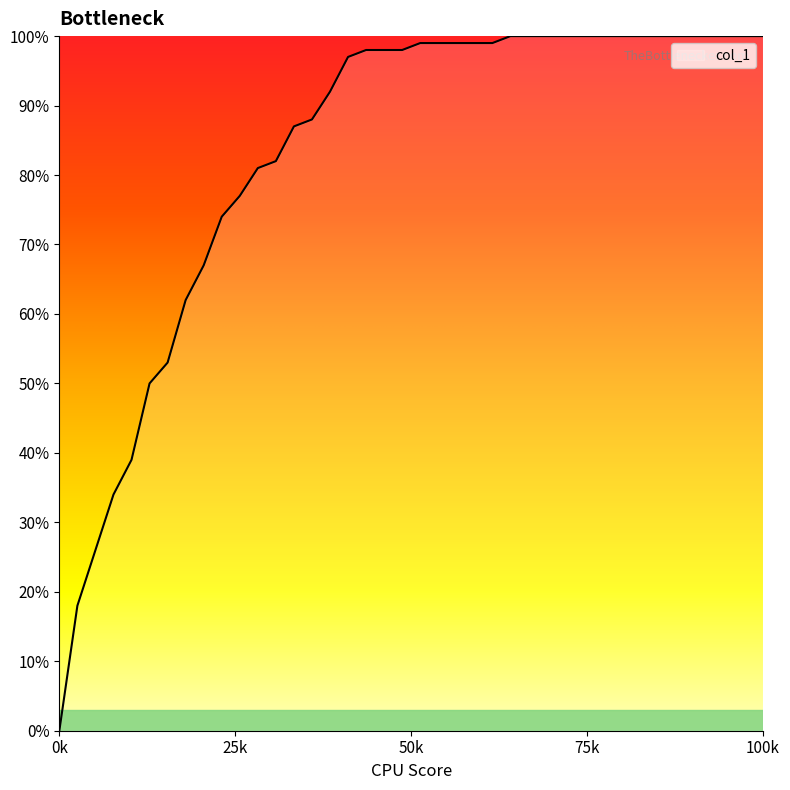

List the labels in order of value, smallest first.

0, 1, 2, 3, 4, 5, 6, 7, 8, 9, 10, 11, 12, 13, 14, 15, 16, 17, 18, 19, 20, 21, 22, 23, 24, 25, 26, 27, 28, 29, 30, 31, 32, 33, 34, 35, 36, 37, 38, 39